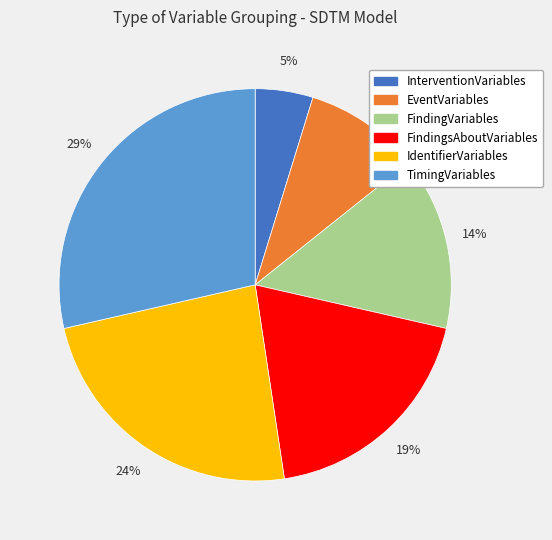

Combined, do IdentifierVariables and FindingsAboutVariables account for over 50%?

No